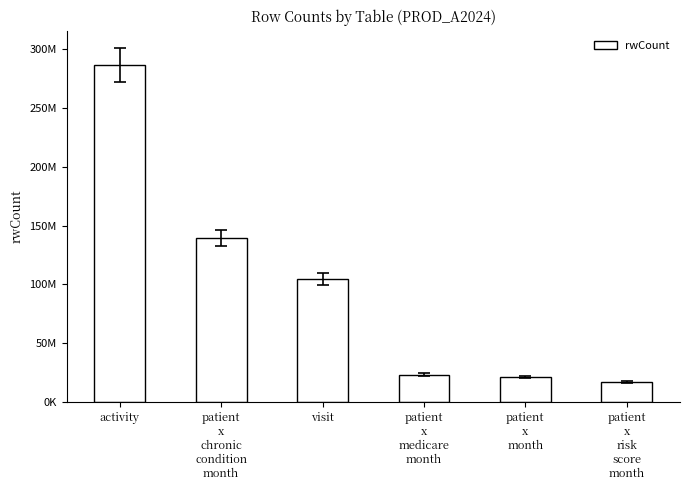

Rank the categories by value from highest to lowest.

activity, patient
x
chronic
condition
month, visit, patient
x
medicare
month, patient
x
month, patient
x
risk
score
month